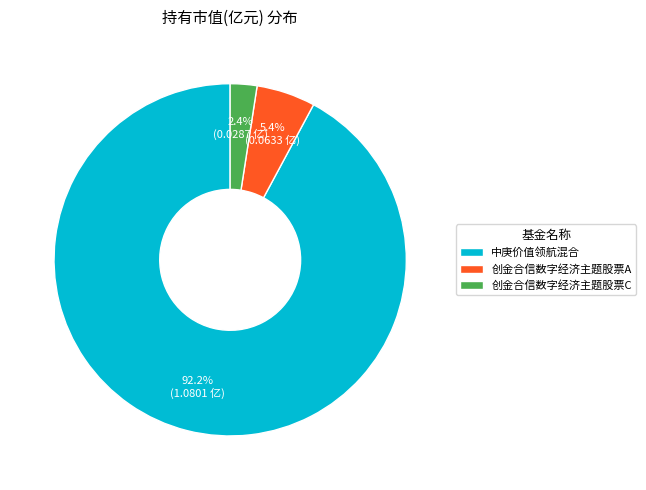

True or false: 创金合信数字经济主题股票A accounts for 10% of the total.

False